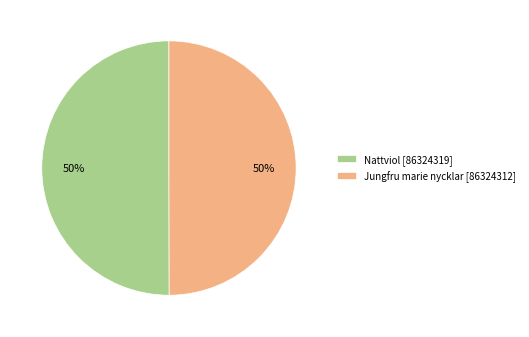

To the nearest percent, what percentage of the pie is Nattviol [86324319]?

50%